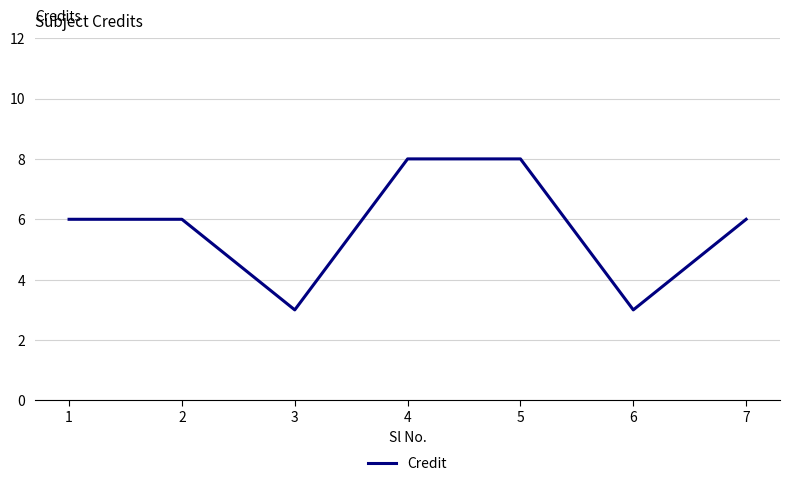

How many lines are shown in the chart?

1